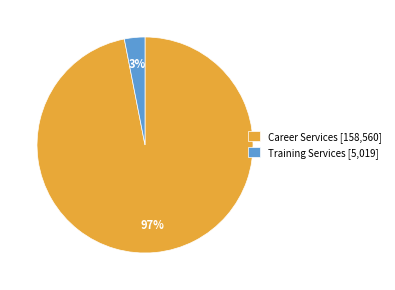

Which category accounts for the majority?

Career Services